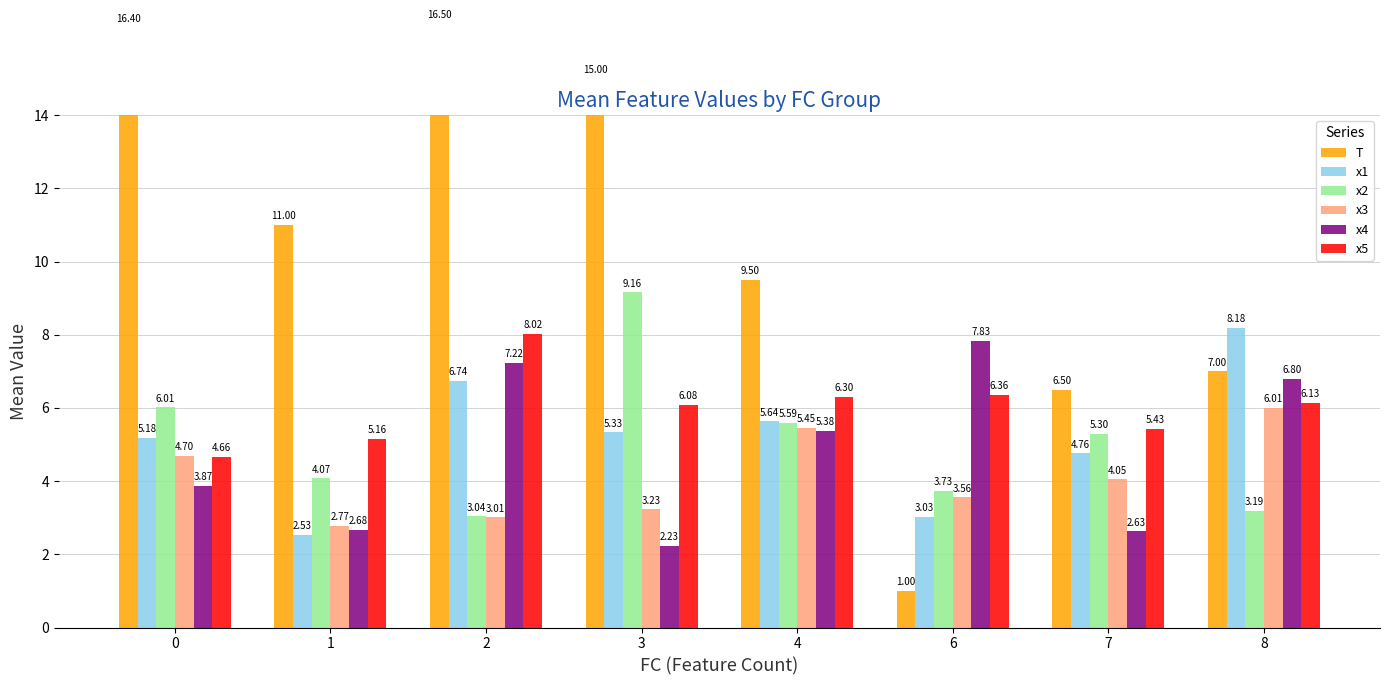

What is the total value across all series at 4?

37.9